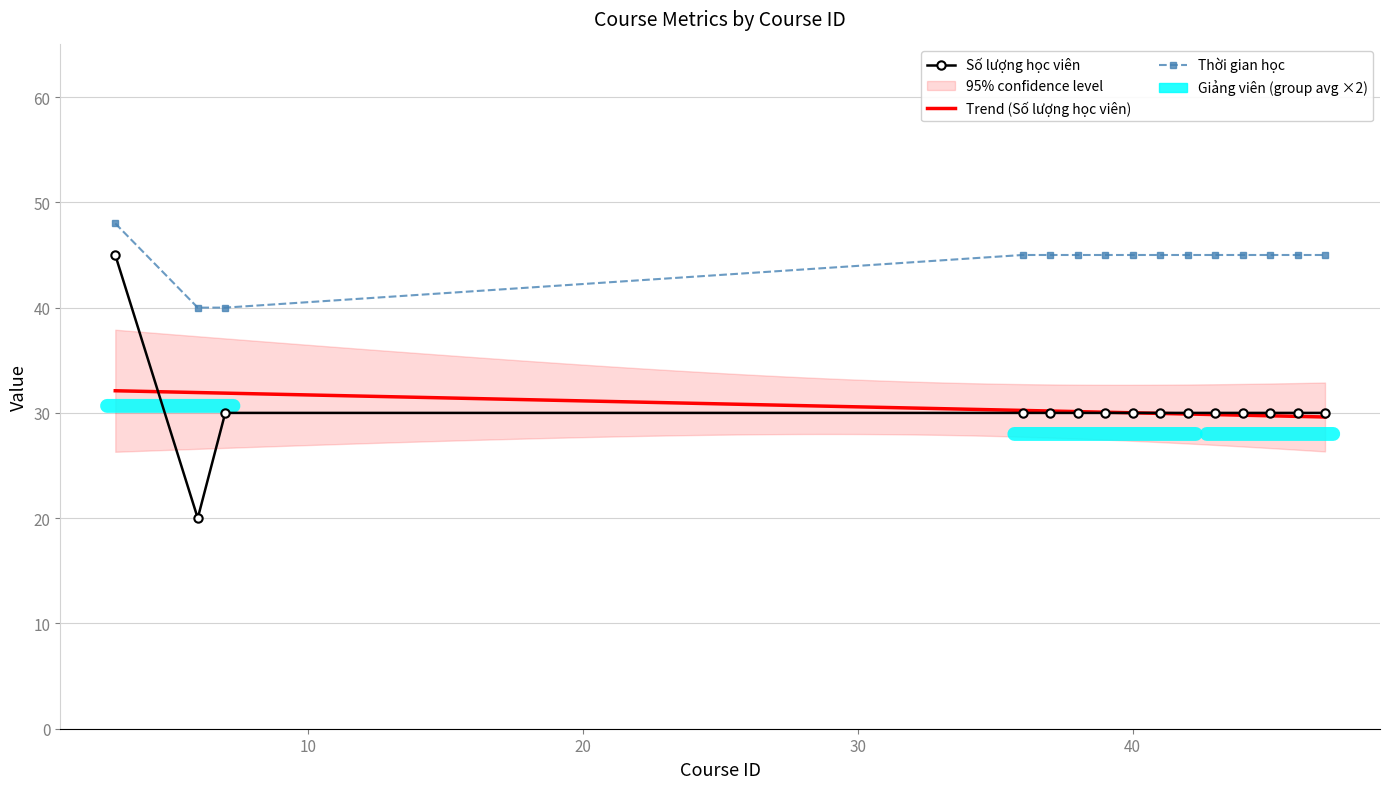

Is it true that Số lượng học viên equals 30 at 42?

True